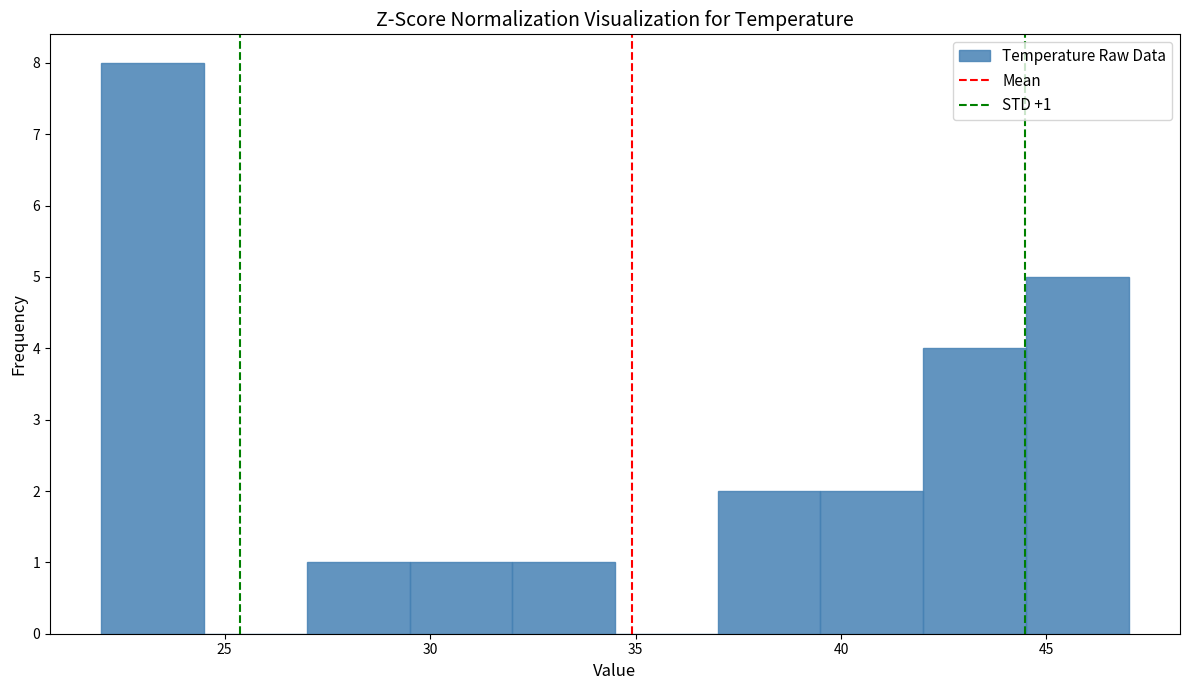

Over which range of the x-axis is the bar tallest?

22.0 to 24.5